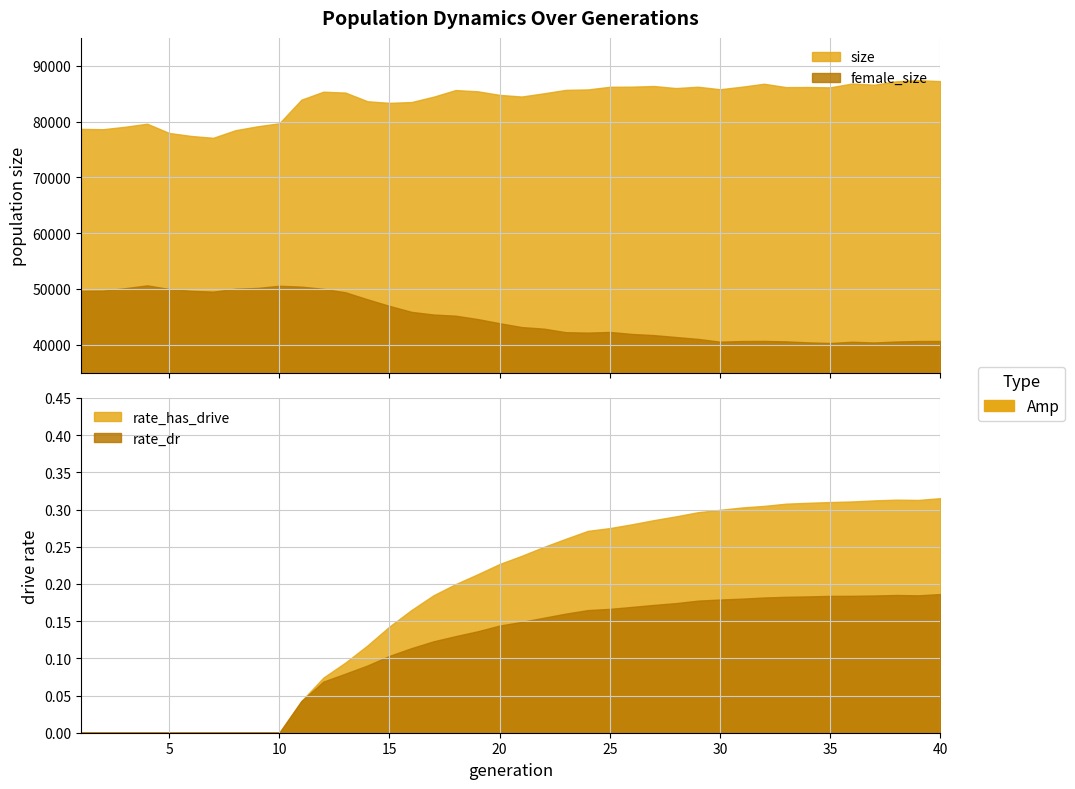

True or false: female_size has a value of 57336.7 at 33.

False